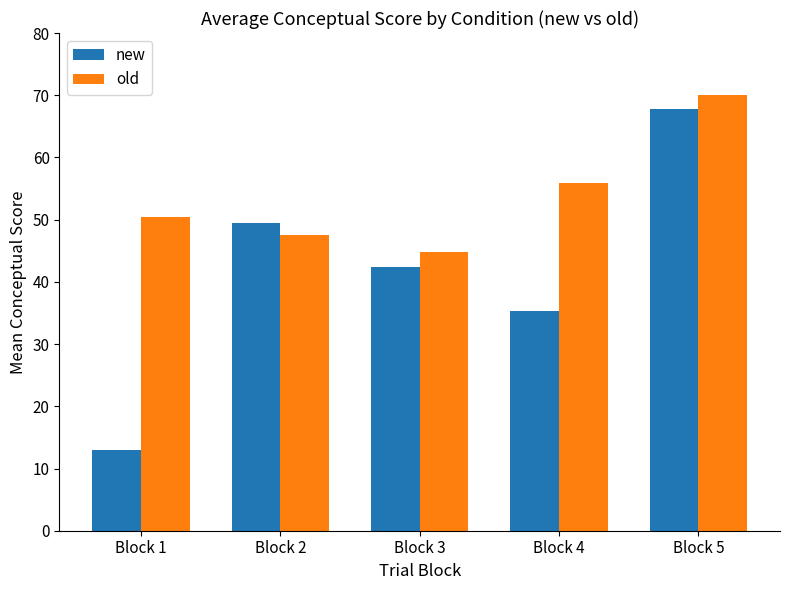

What are all the series names shown in the legend?

new, old